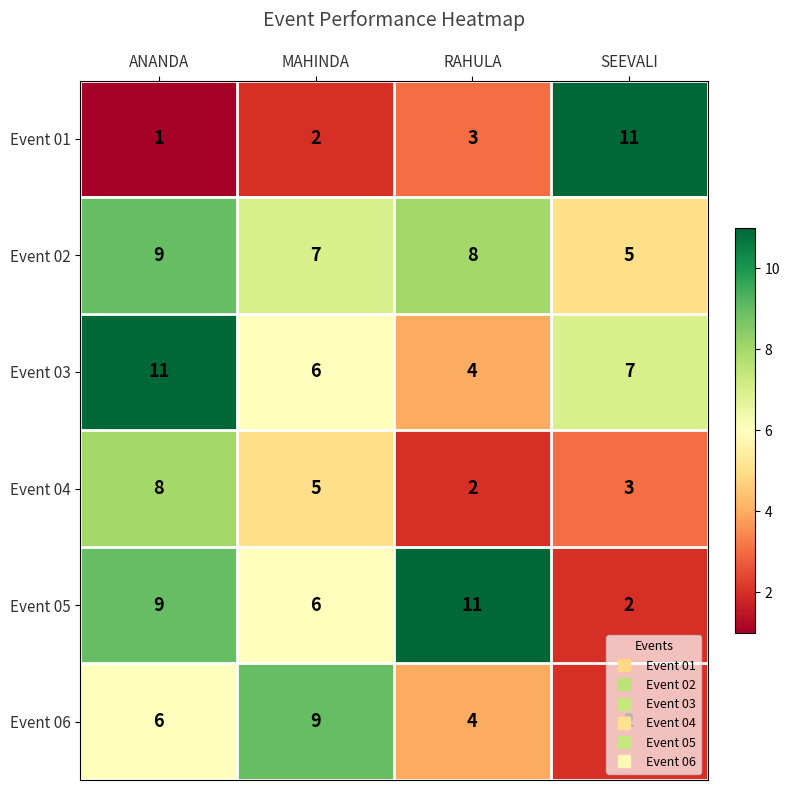

True or false: Event 01 has a value of 2 at RAHULA.

False